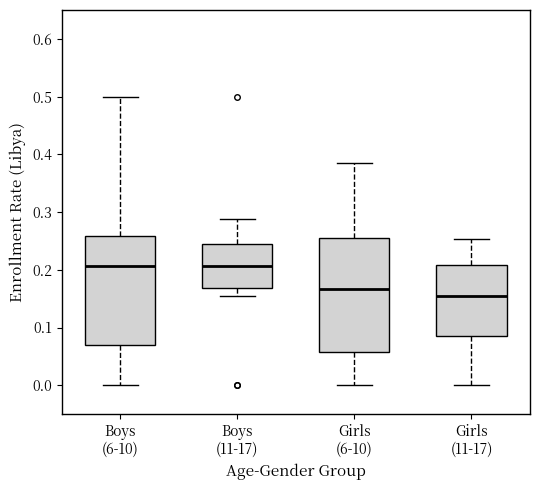

Where is the upper edge of the box for Girls (6-10) on the y-axis? The values are not printed on the chart, so give them approximately, as read against the axis.

0.25